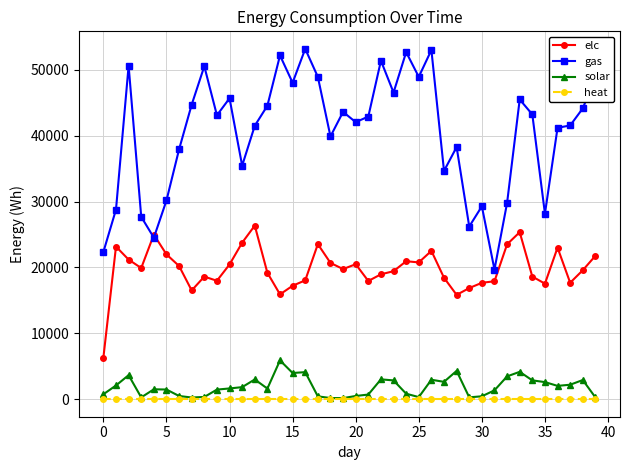

True or false: gas has more than 0 points higher than both neighbors.

True